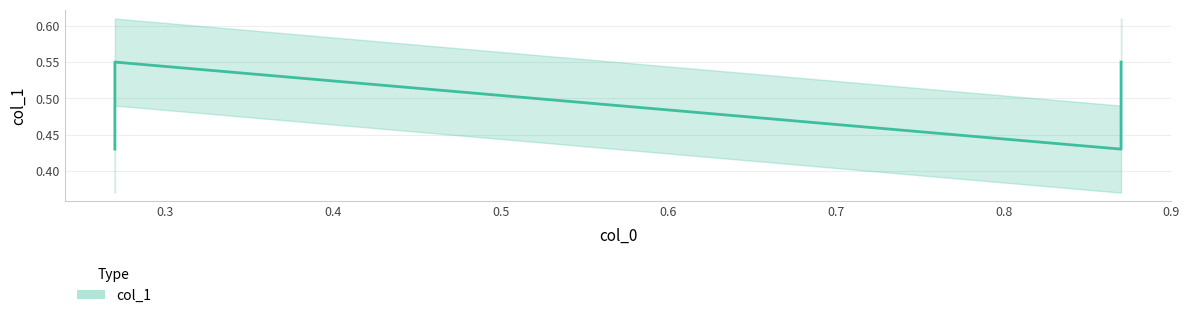

Count the number of data series in this chart.

1